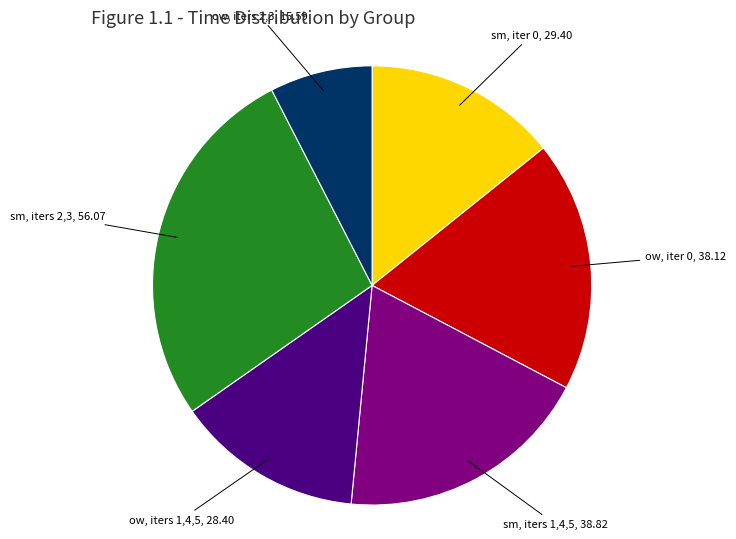

Does any single category account for the majority?

No